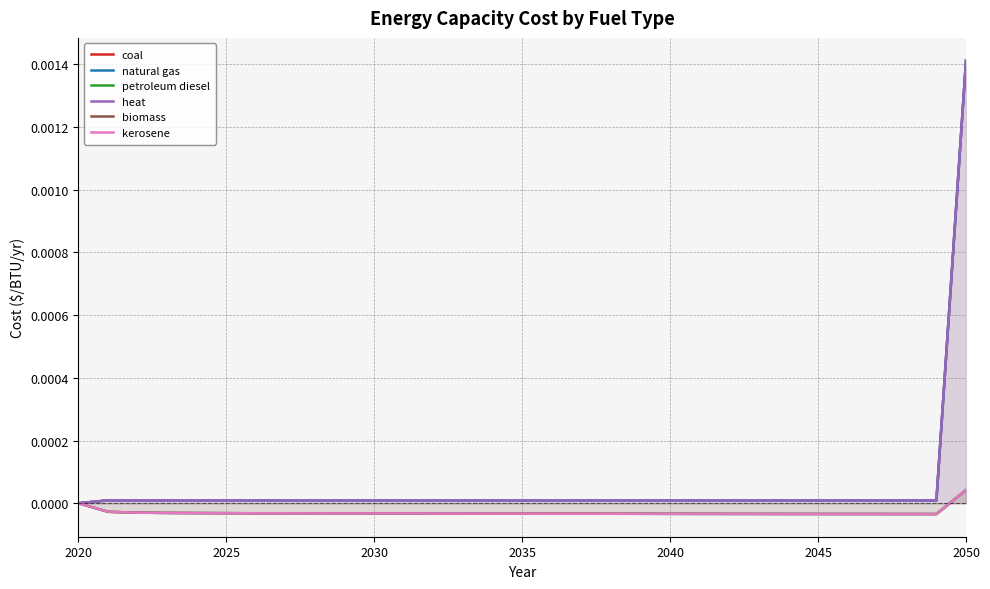

Rank the series at 2030 from highest to lowest value.

coal, natural gas, heat, petroleum diesel, biomass, kerosene